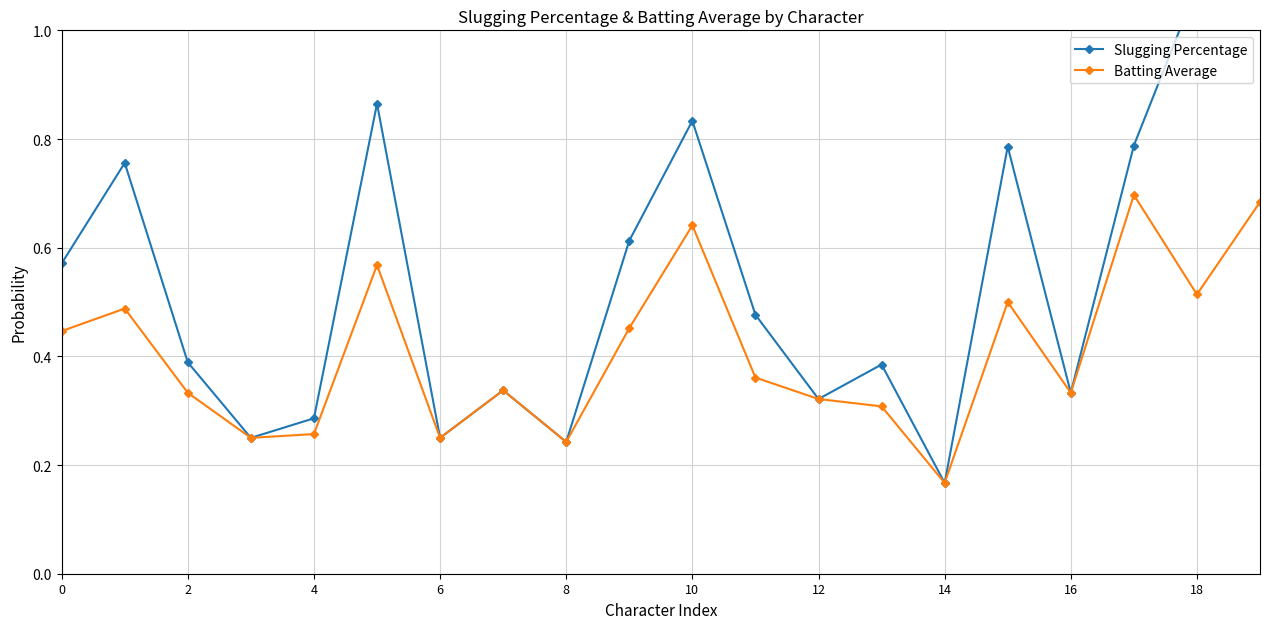

Reading left to right, list all the values displayed in this chart.

Slugging Percentage: 0.6	0.8	0.4	0.2	0.3	0.9	0.2	0.3	0.2	0.6	0.8	0.5	0.3	0.4	0.2	0.8	0.3	0.8	1.1	1.8
Batting Average: 0.4	0.5	0.3	0.2	0.3	0.6	0.2	0.3	0.2	0.5	0.6	0.4	0.3	0.3	0.2	0.5	0.3	0.7	0.5	0.7